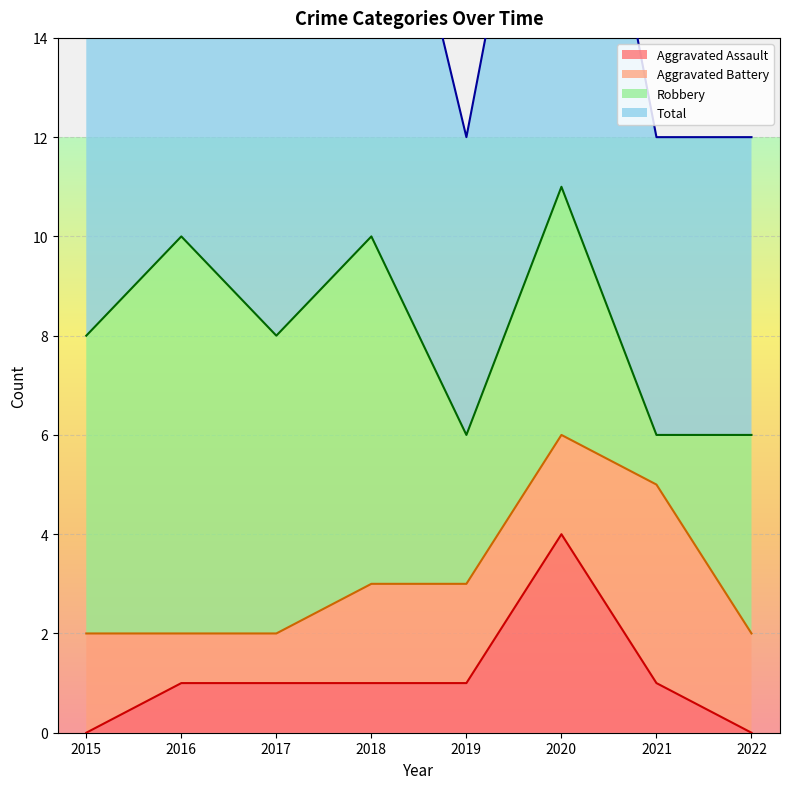

Which category has the highest value in the Aggravated Assault series?

2020